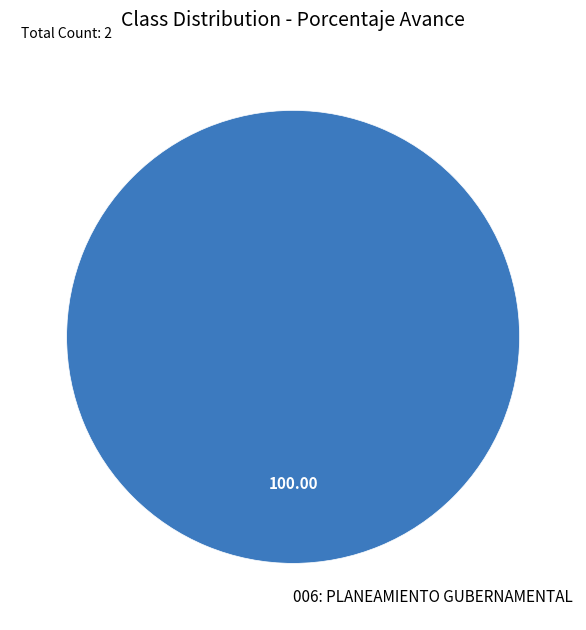

Rank the categories by value from lowest to highest.

006: PLANEAMIENTO GUBERNAMENTAL